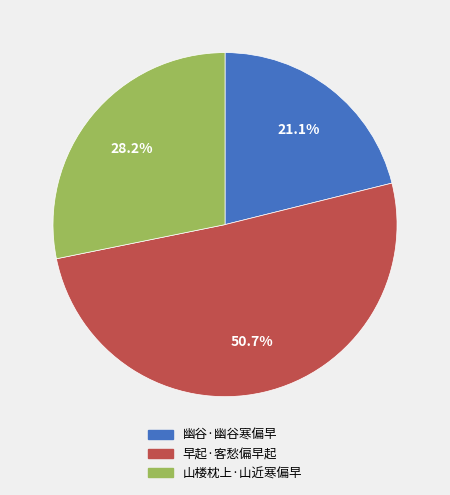

What is the ratio of the value at 山楼枕上·山近寒偏早 to the value at 幽谷·幽谷寒偏早?

1.3